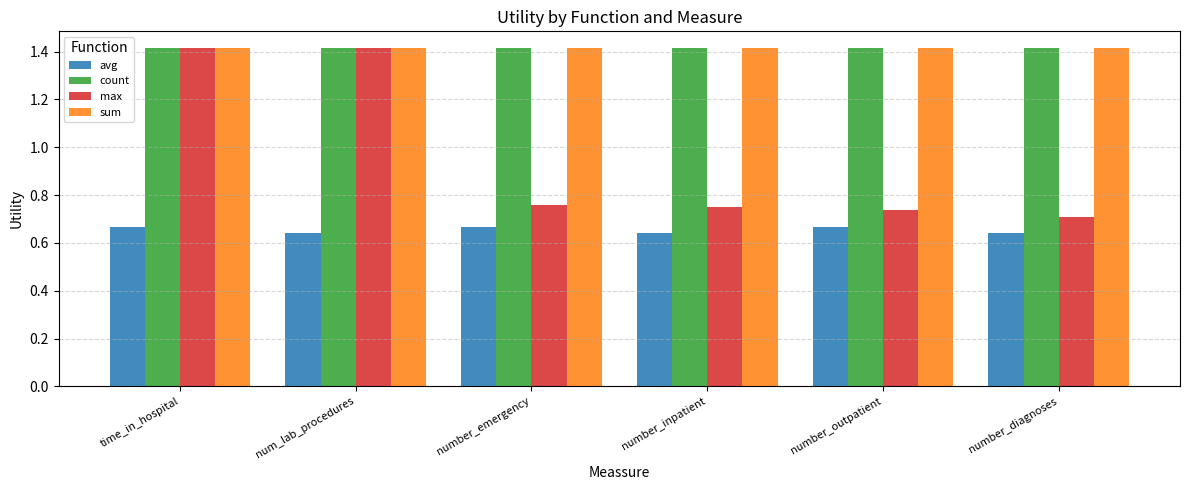

What is the sum of all count values?

8.5